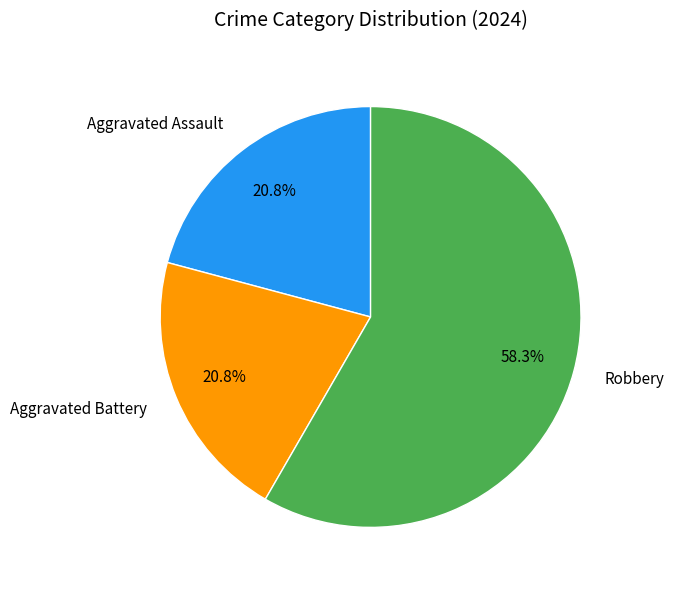

Is it true that Robbery is 47% of the pie?

False